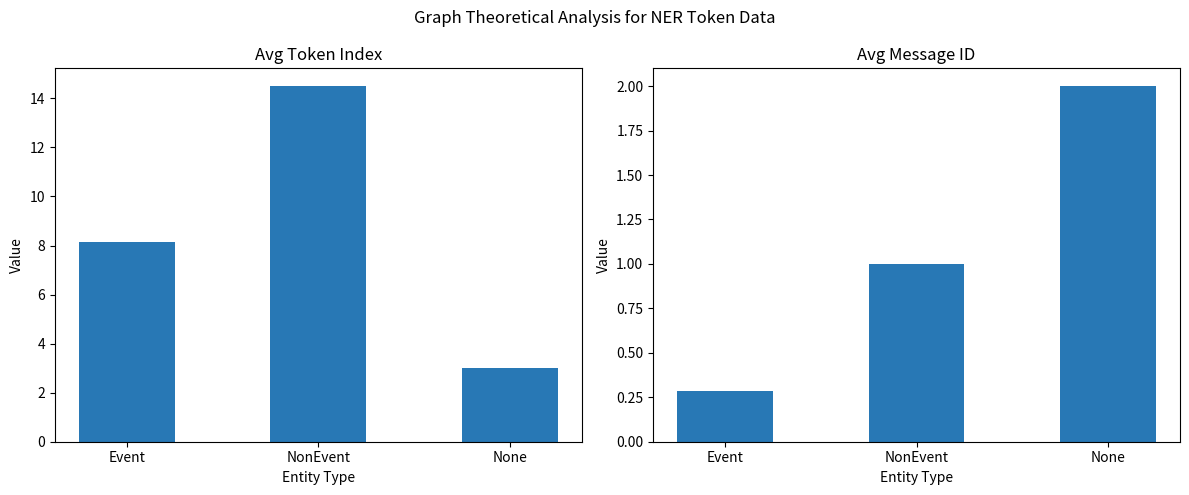

Is the value of avg_token_index at None greater than the value of avg_message_id at None?

Yes